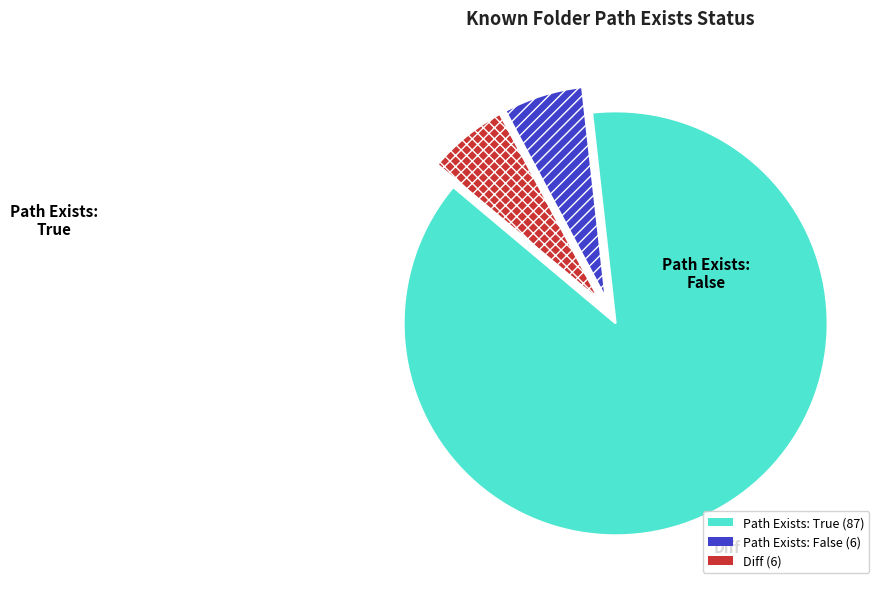

Is there a majority slice in this chart?

Yes